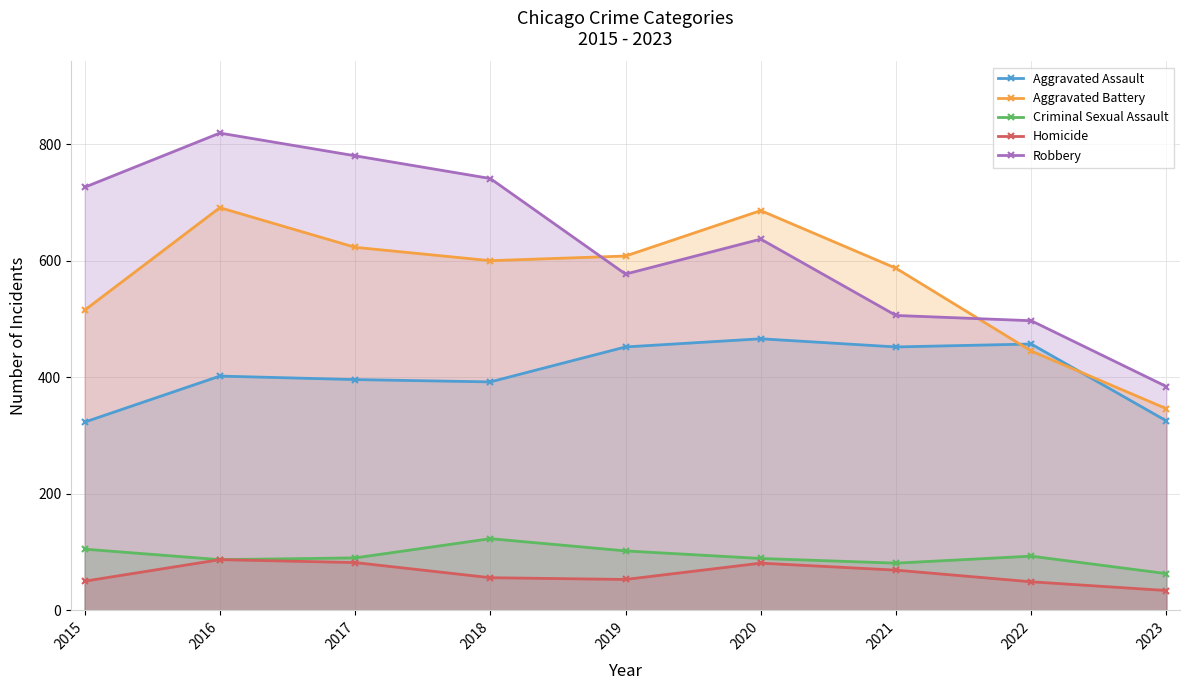

The Robbery series shows 997 at 2018. True or false?

False